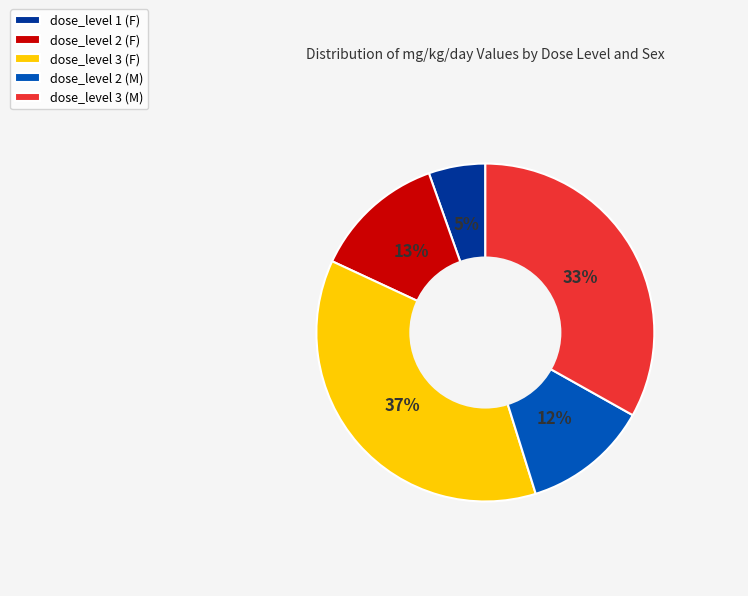

Which has a higher value, dose_level 3 (M) or dose_level 2 (F)?

dose_level 3 (M)